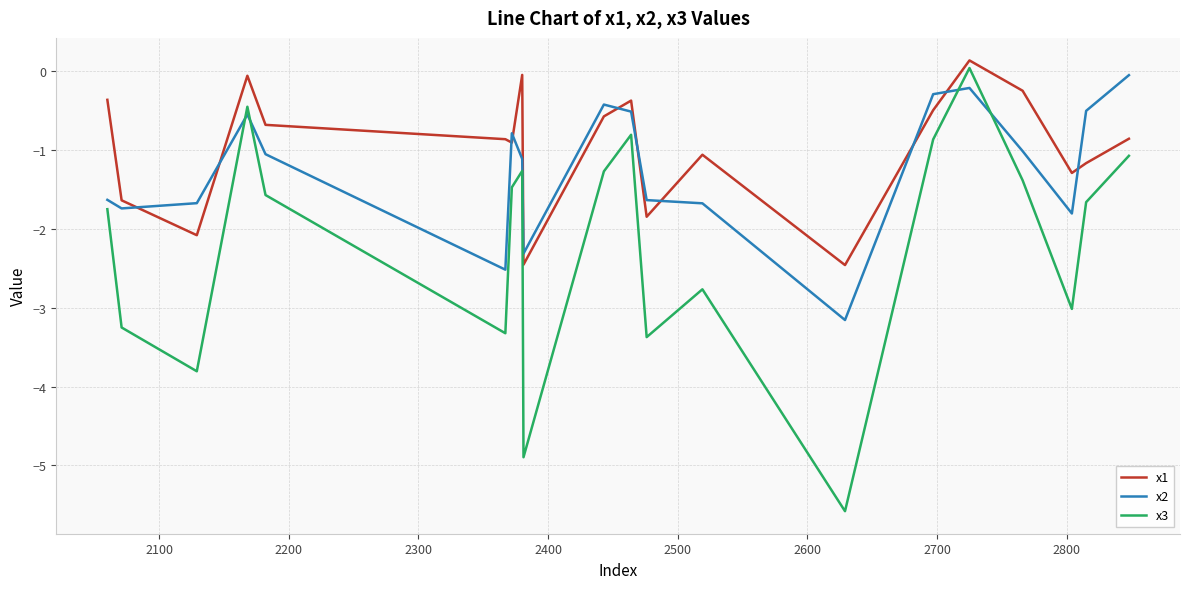

In x3, how many points are lower than both neighbors (excluding endpoints)?

6